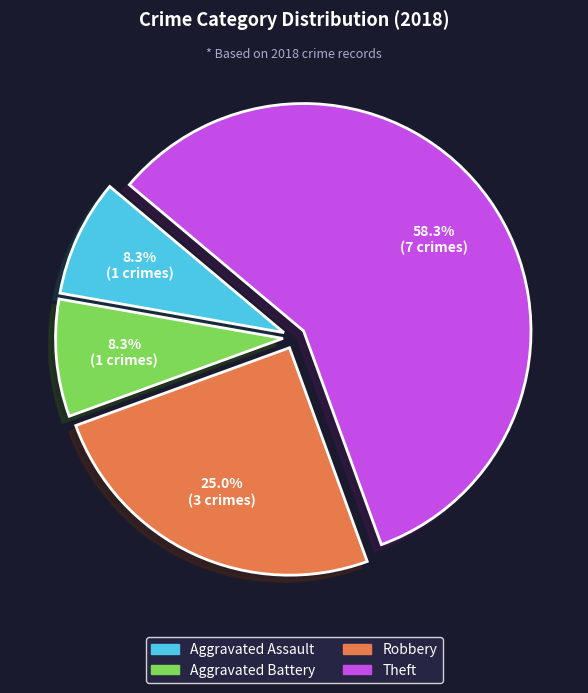

To the nearest percent, what is the average slice percentage?

25%